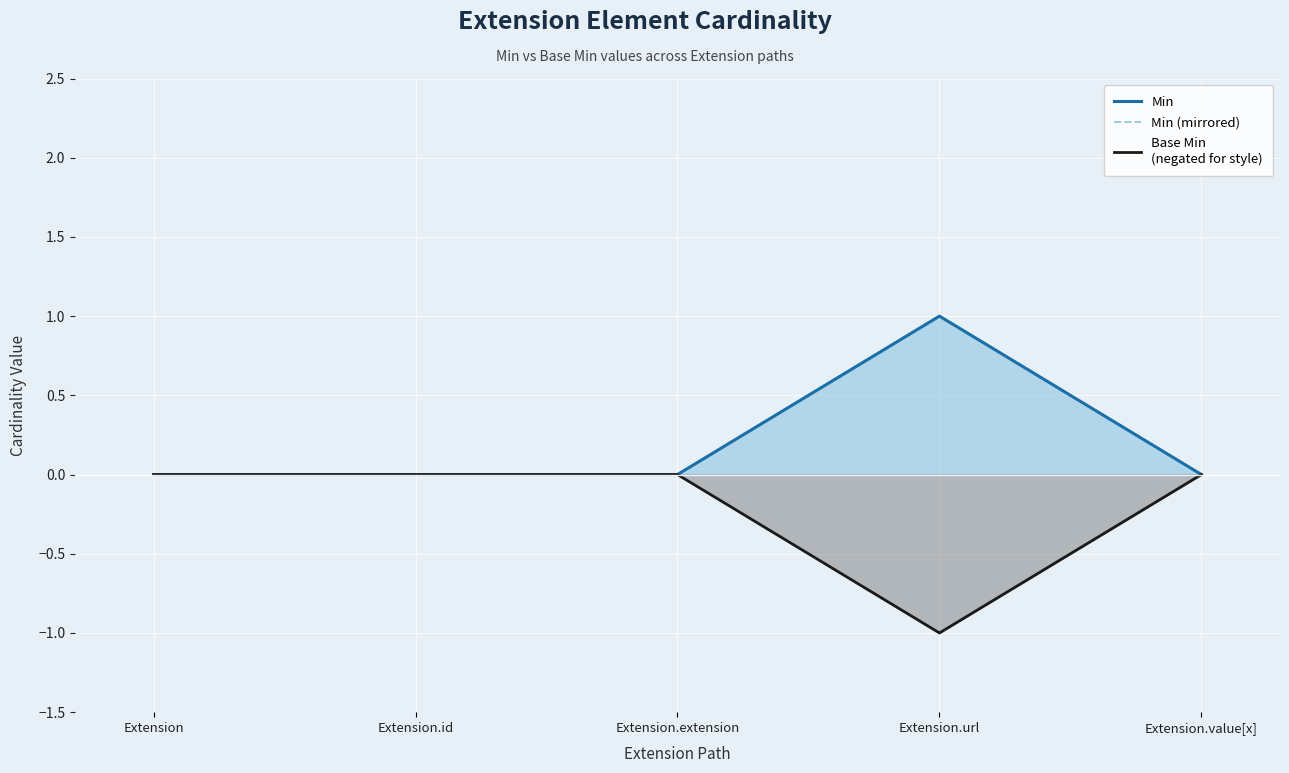

Which series has the largest range (max minus min)?

Min